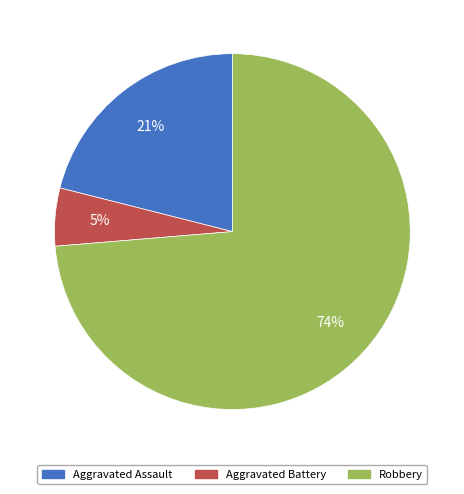

To the nearest percent, what is the average slice percentage?

33%